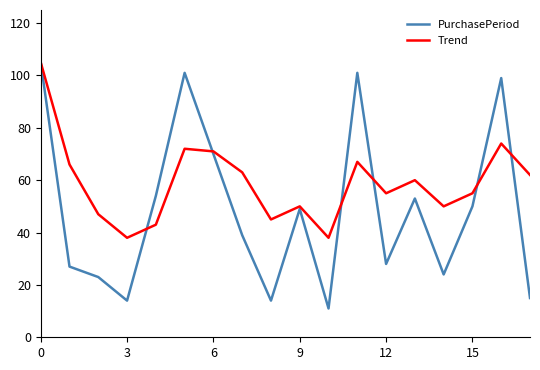

Which series has the largest range (max minus min)?

PurchasePeriod